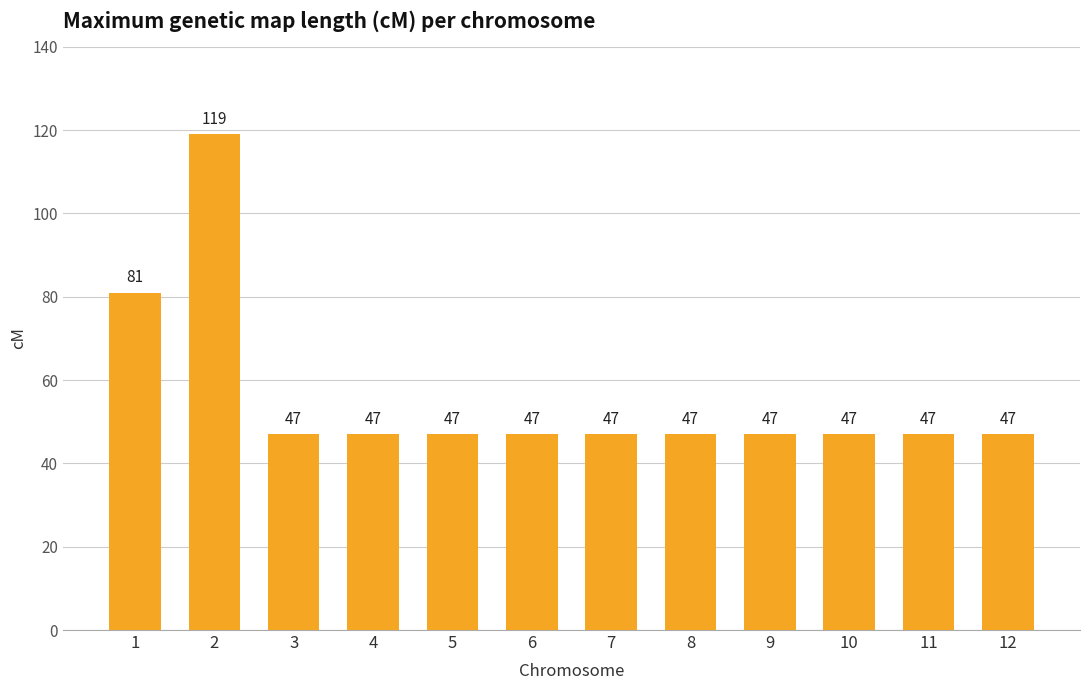

What is the greatest value displayed?

119